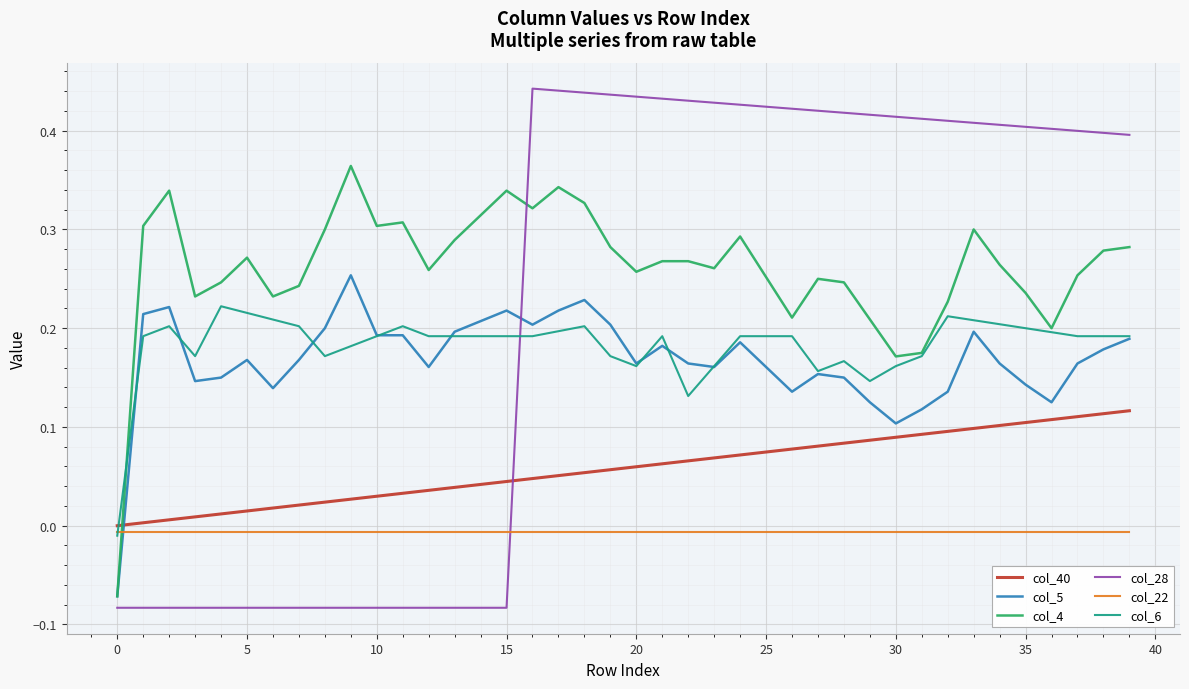

Which series has the largest range (max minus min)?

col_28